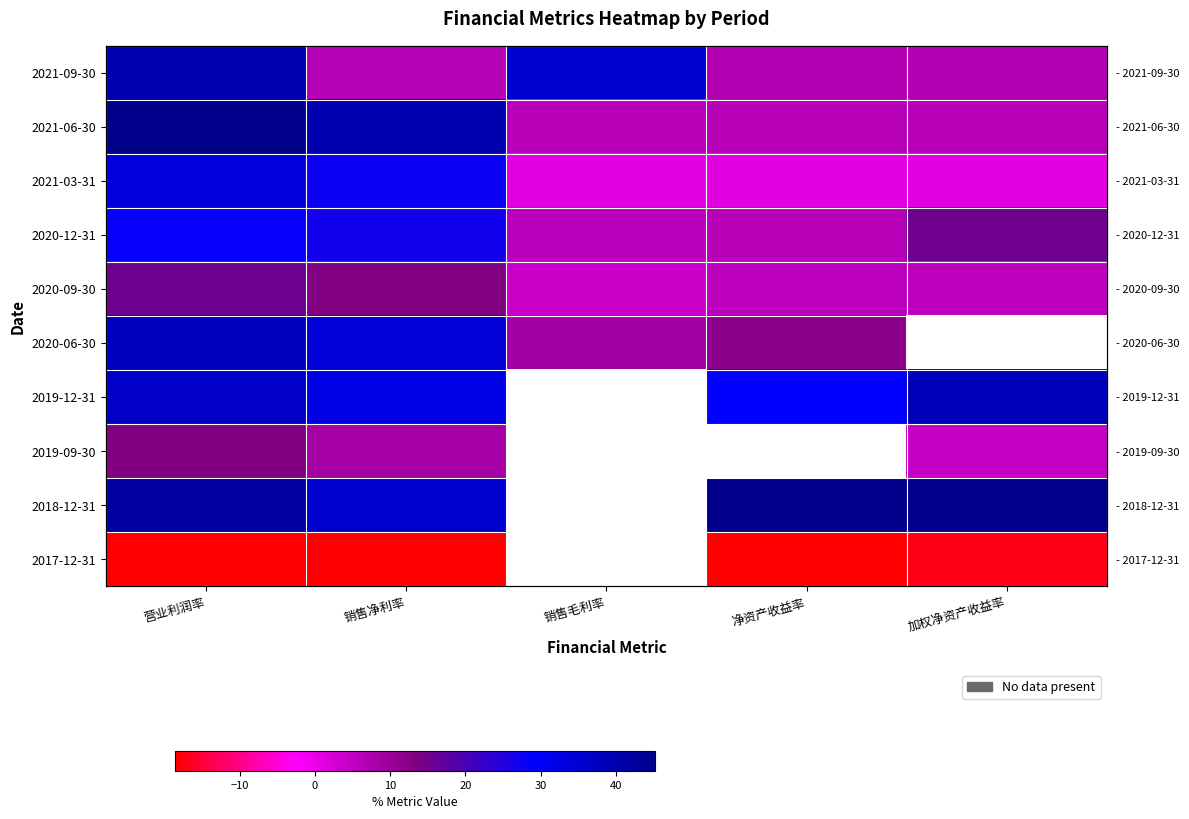

At how many categories does at least one series exceed -48?

5